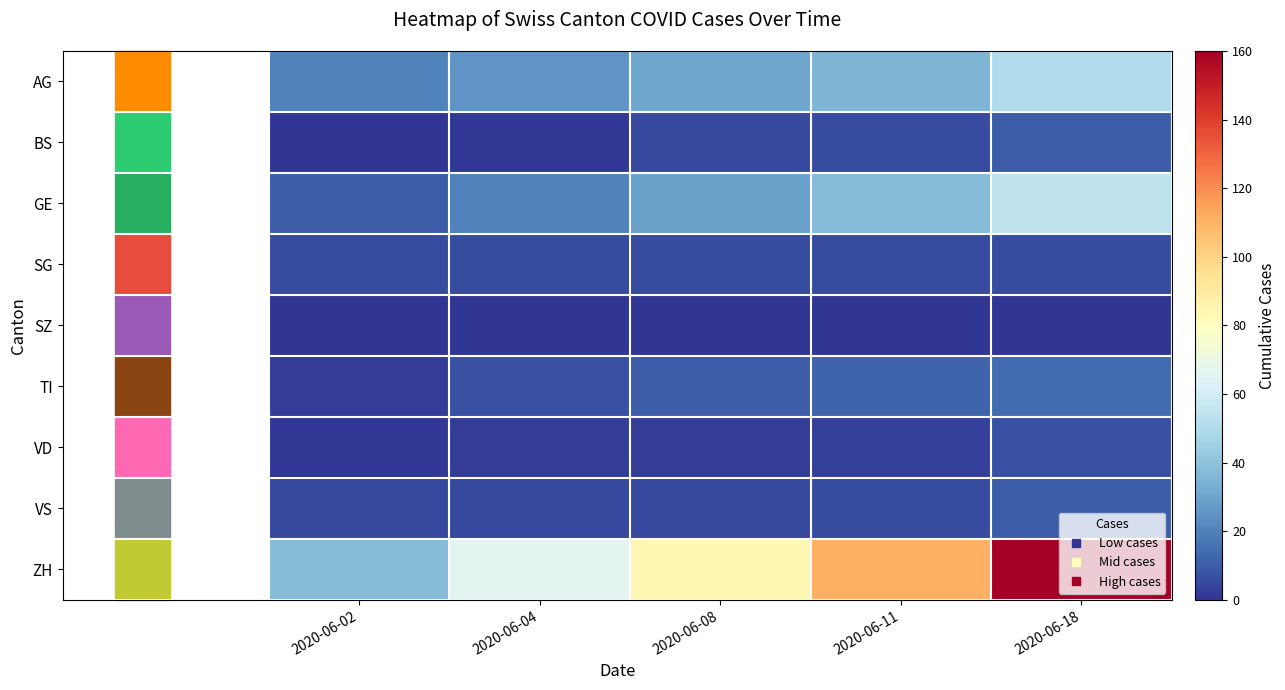

What is the maximum value shown in the chart?

160